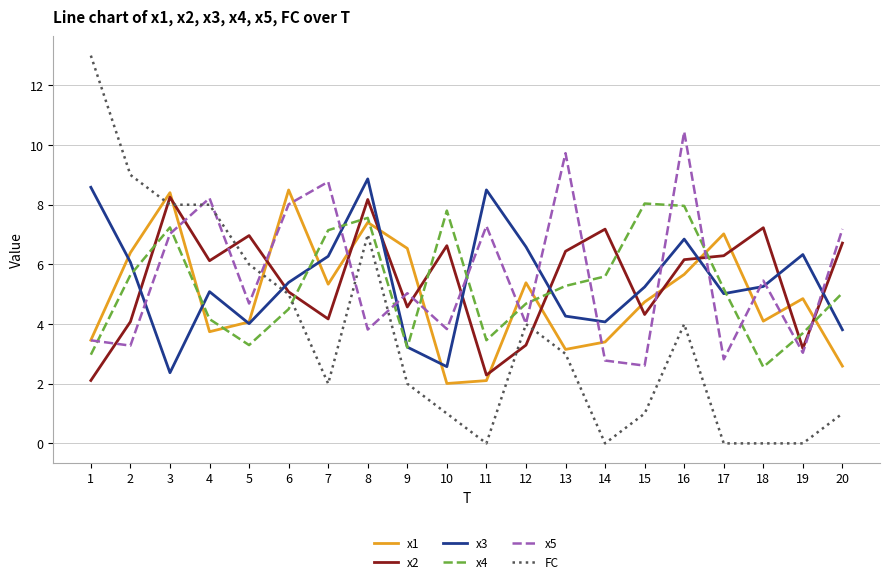

Does the chart display data point markers on the line(s)?

No